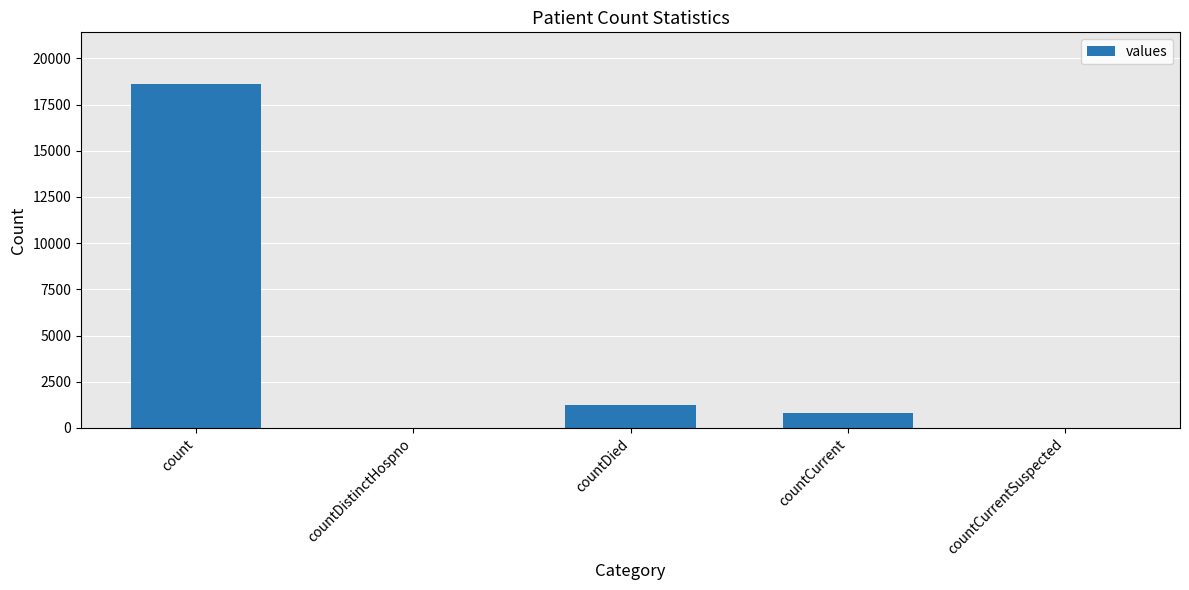

What is the greatest value displayed?

18615